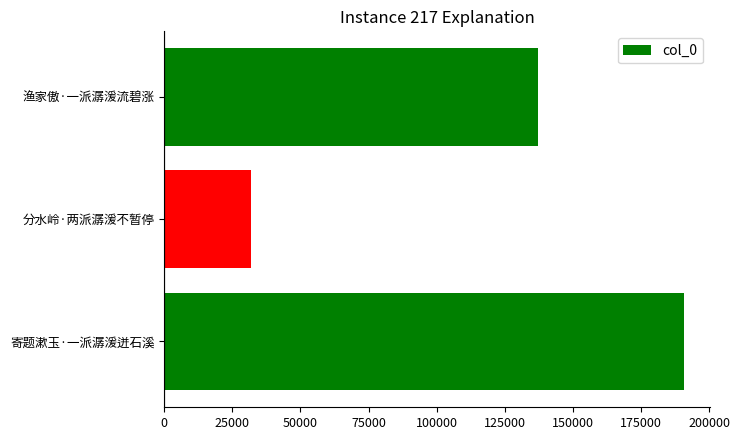

The value at 寄题漱玉·一派潺湲迸石溪 is 190705. True or false?

True